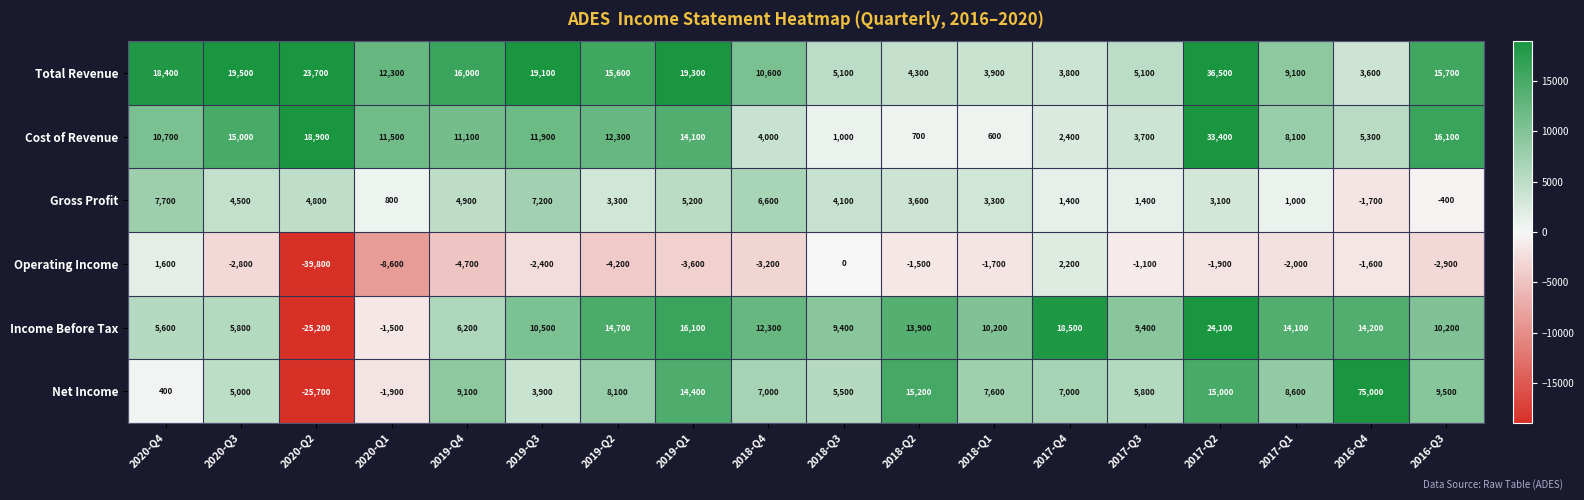

Which series has the largest total across all categories?

Total Revenue